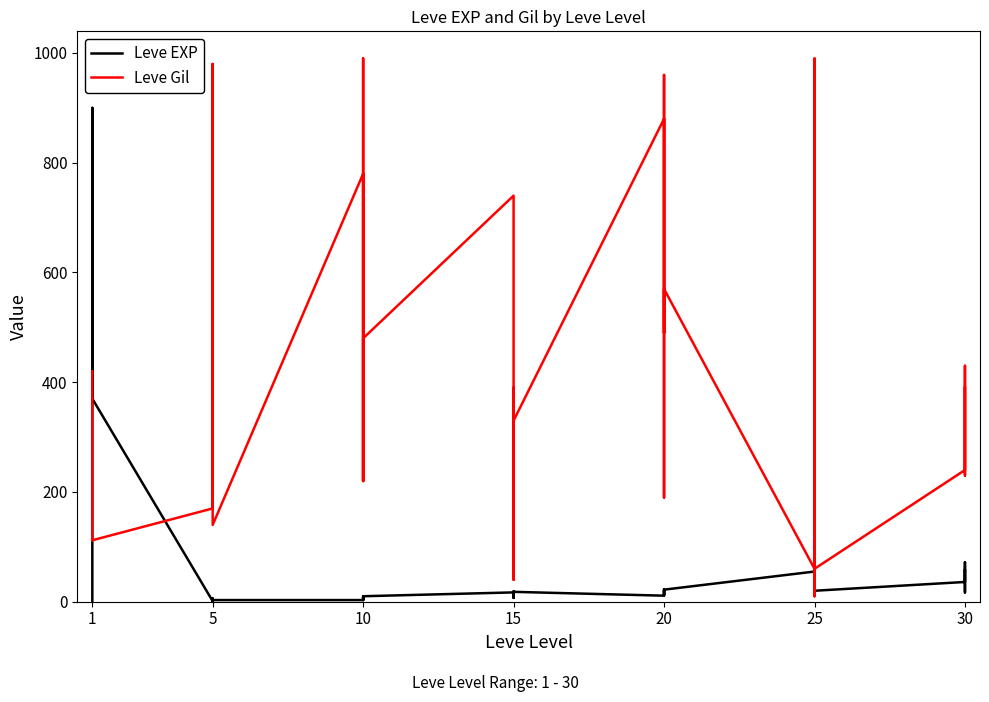

How many categories are shown in the chart?

40